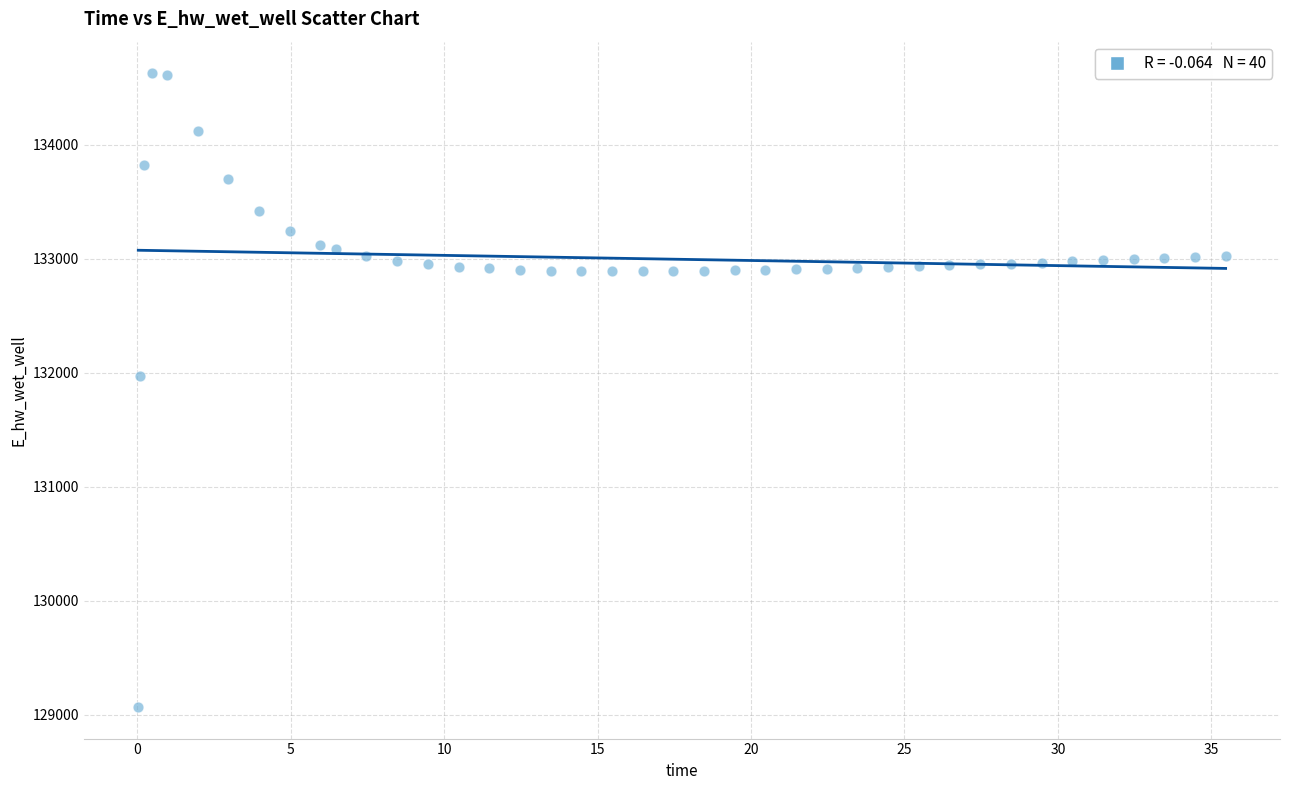

What Y value in the scatter plot is closest to 131849?

131970.0